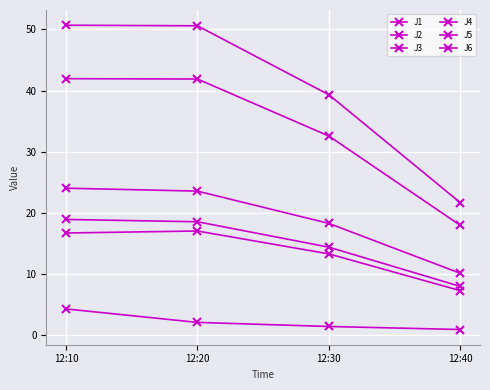

Which has a higher value, 12:40 or 12:10?

12:10